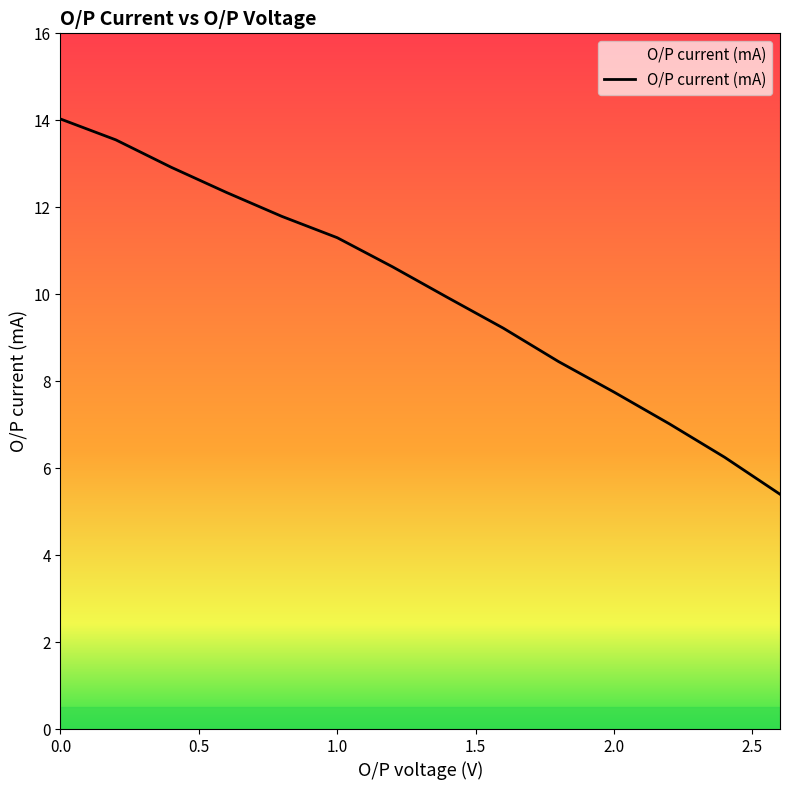

What is the greatest value displayed?

14.0